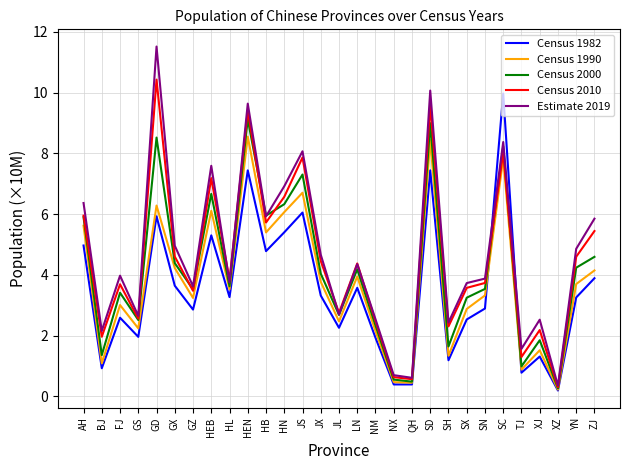

What is the spread (max minus min) of values at LN?

0.8